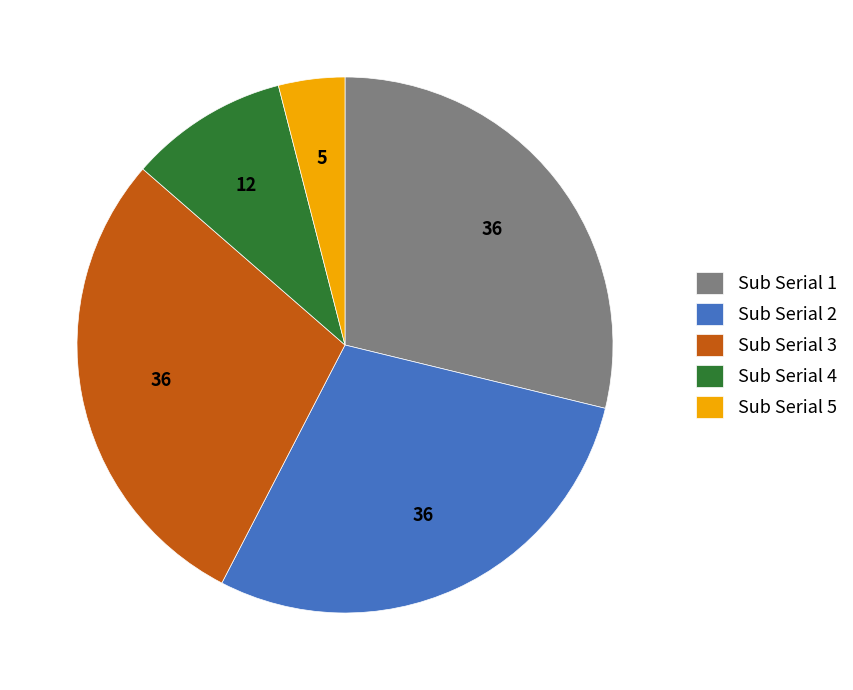

Is Sub Serial 4 the majority of the pie?

No